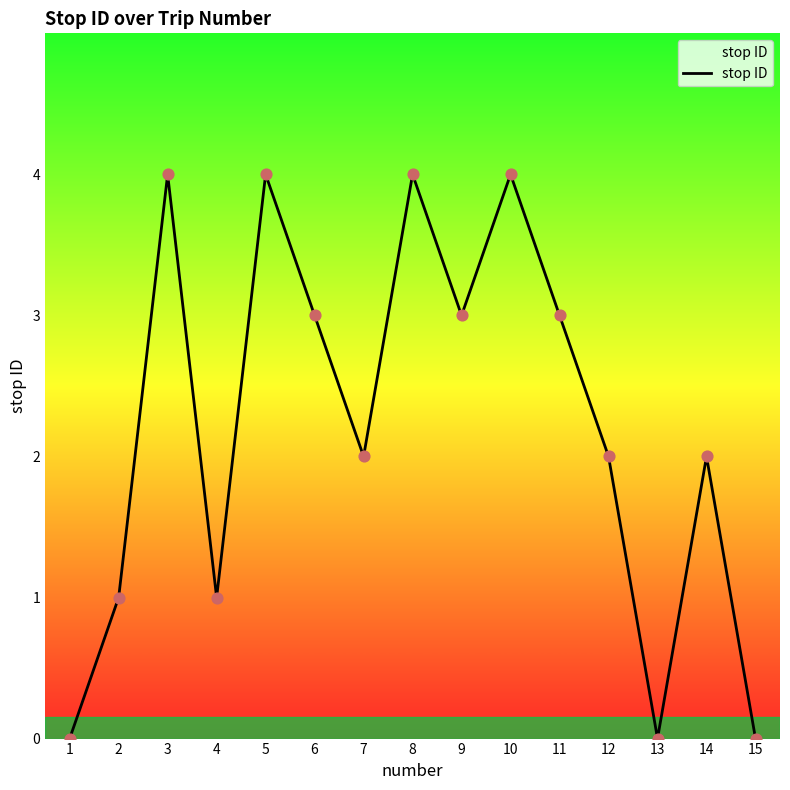

Which has a higher value, 1 or 11?

11